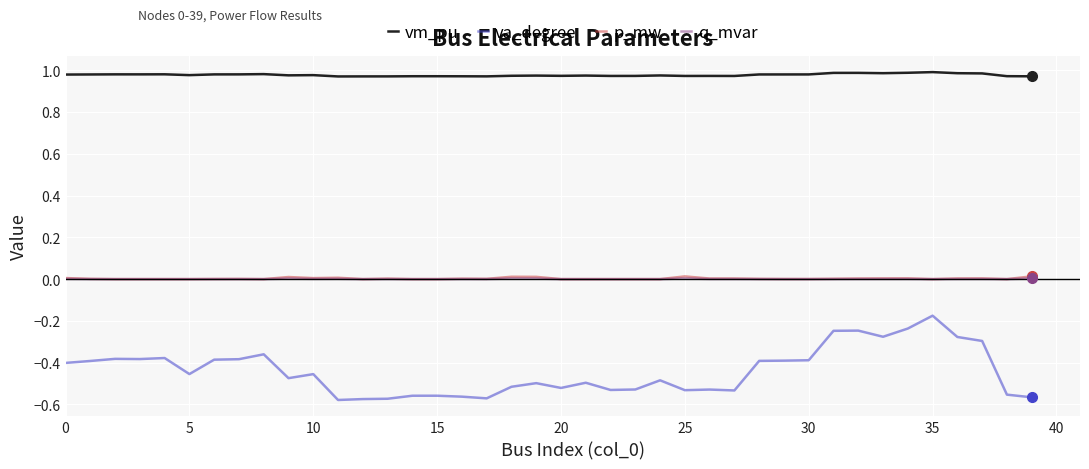

At how many categories does at least one series exceed 0?

40